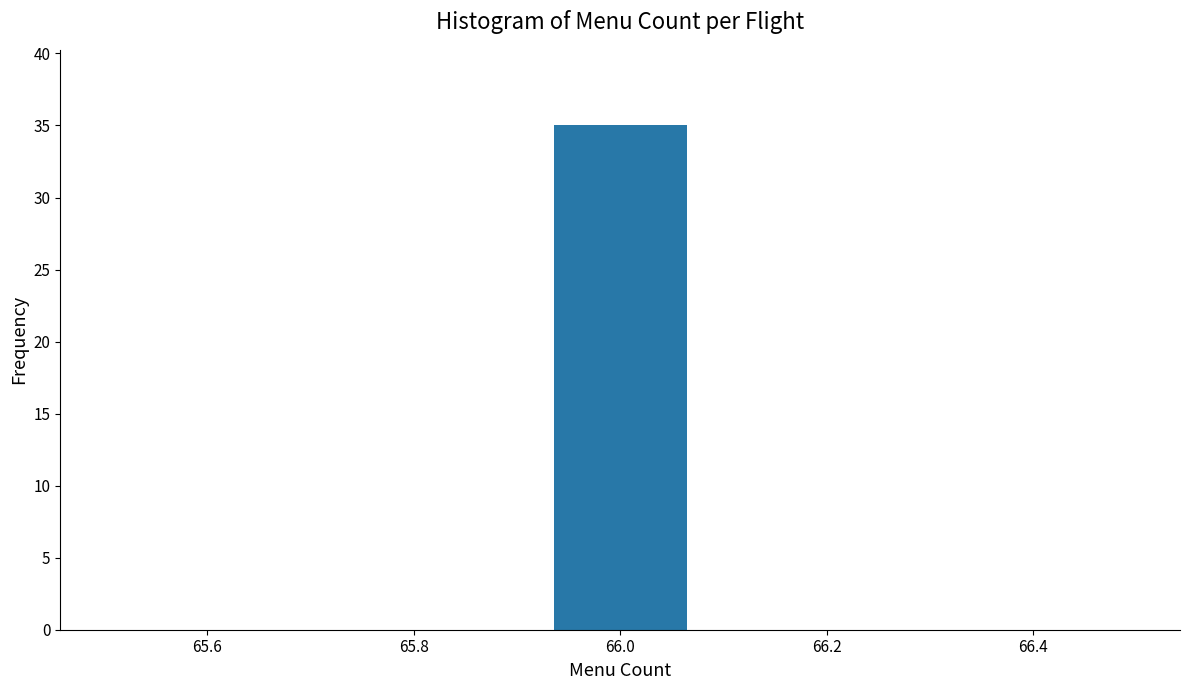

Over which range of the x-axis is the bar tallest?

65.92 to 66.08